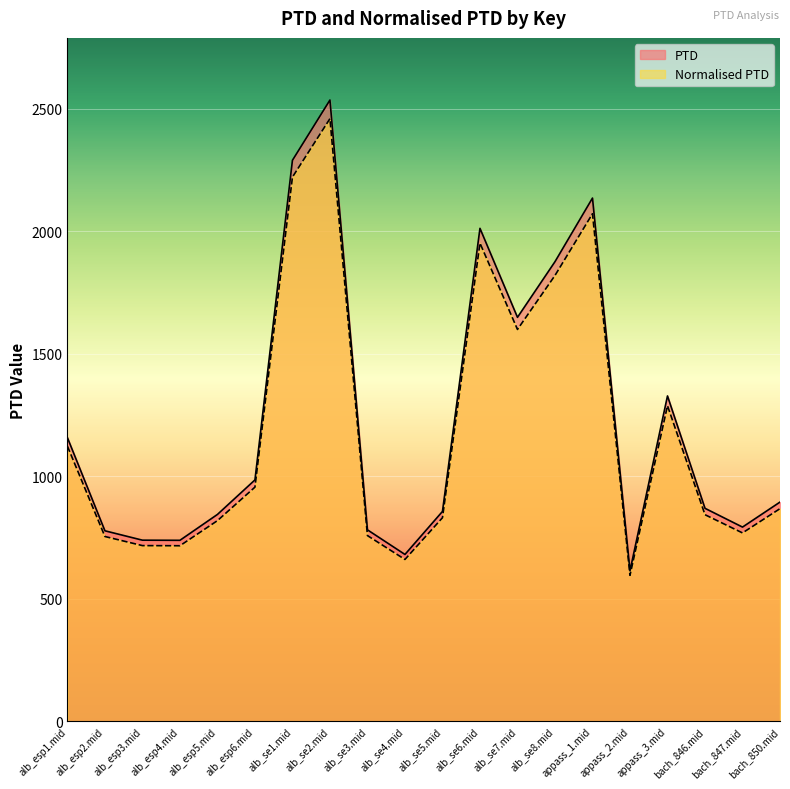

Where does the PTD series first go above 895?

alb_esp1.mid